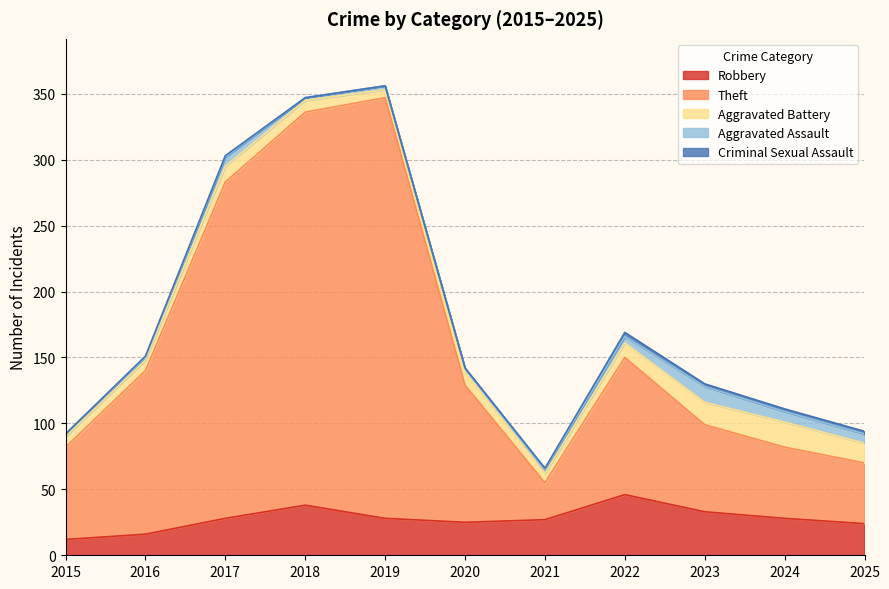

Between 2018 and 2024, which series saw the biggest shift?

Theft